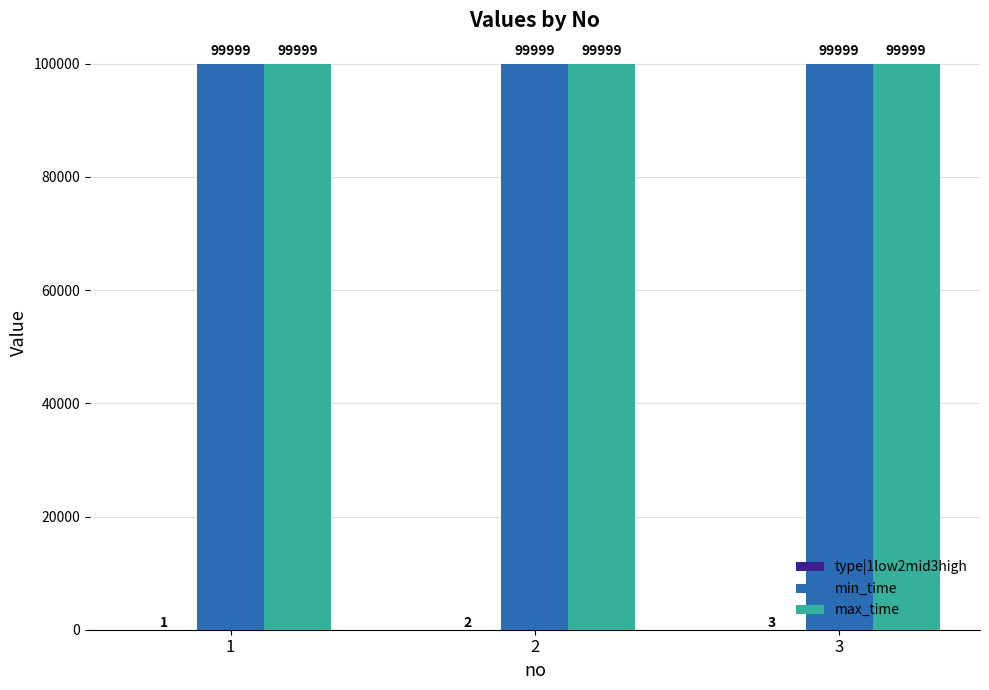

What is the total value across all series at 1?

199999